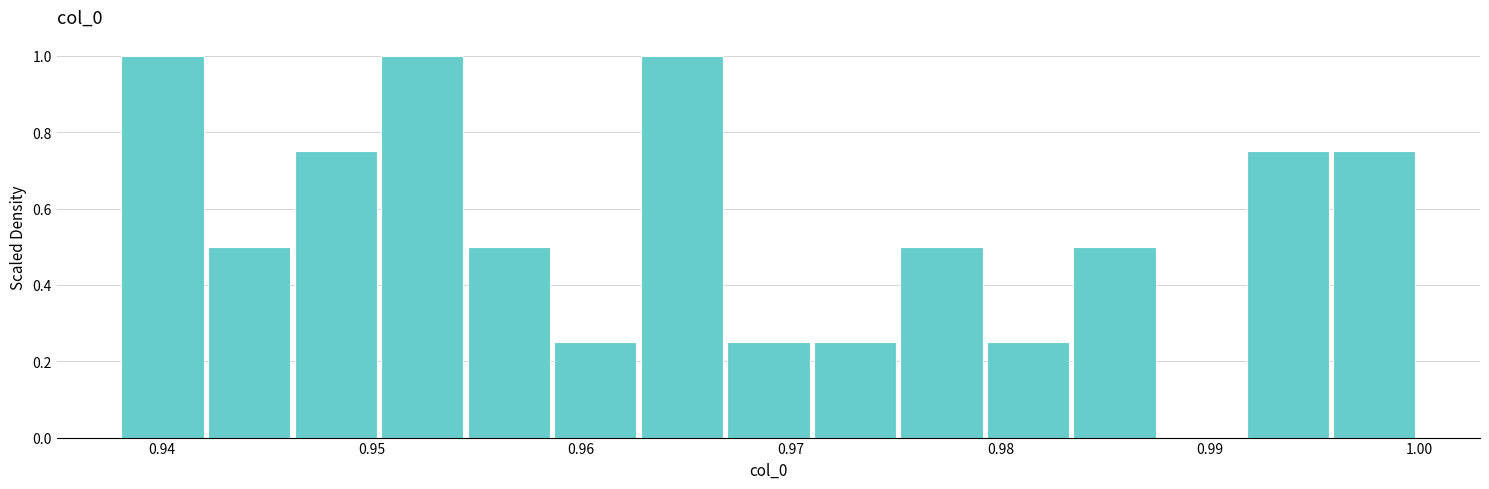

Reading left to right, list every bar in this chart as the range it spans on the x-axis followed by its height. Neither the bar edges nor the heights are printed on the chart, so give them approximately, as read against the axes.

0.938 to 0.942: 1.00
0.942 to 0.946: 0.50
0.946 to 0.950: 0.76
0.950 to 0.955: 1.00
0.955 to 0.959: 0.50
0.959 to 0.963: 0.26
0.963 to 0.967: 1.00
0.967 to 0.971: 0.26
0.971 to 0.975: 0.26
0.975 to 0.979: 0.50
0.979 to 0.983: 0.26
0.983 to 0.988: 0.50
0.988 to 0.992: 0
0.992 to 0.996: 0.76
0.996 to 1.000: 0.76